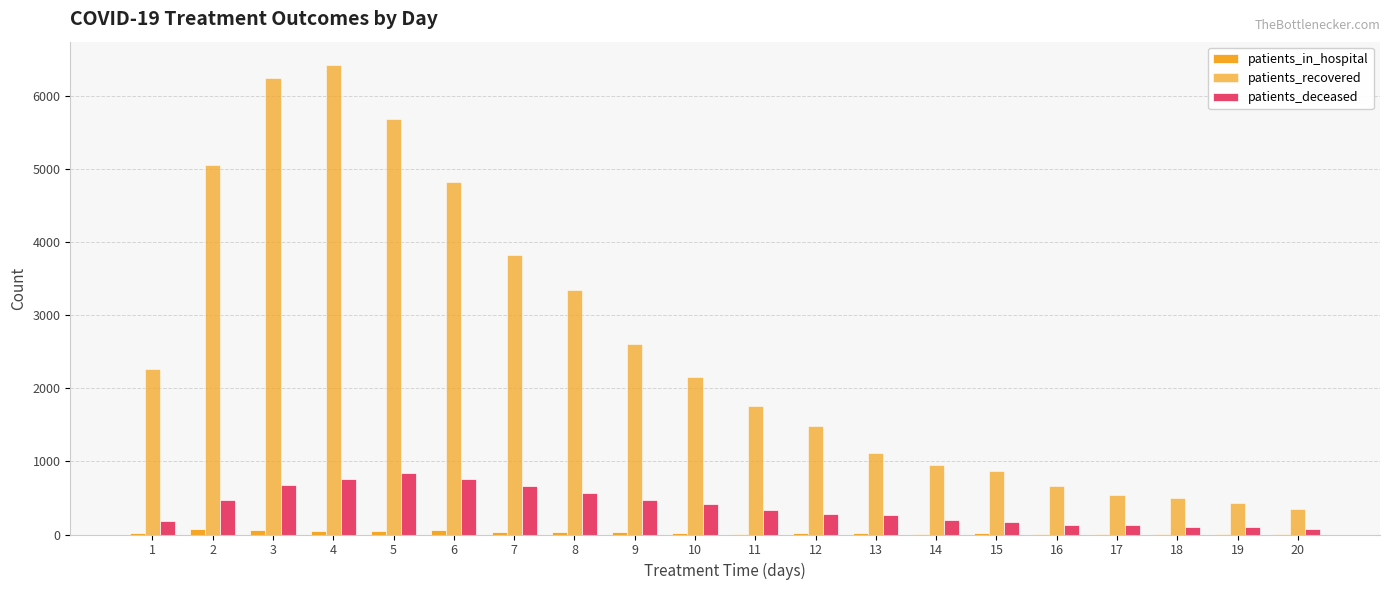

Count the number of categories in the chart.

20